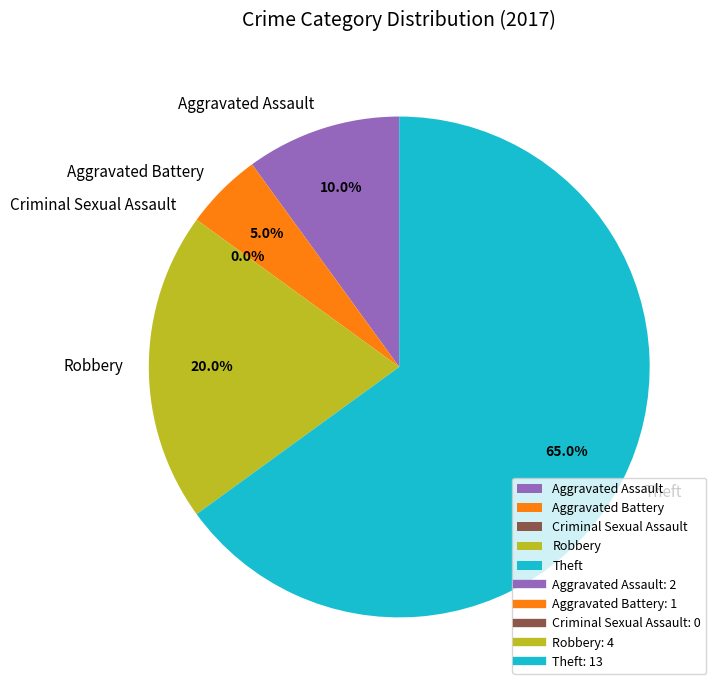

Between Robbery and Criminal Sexual Assault, which is larger?

Robbery